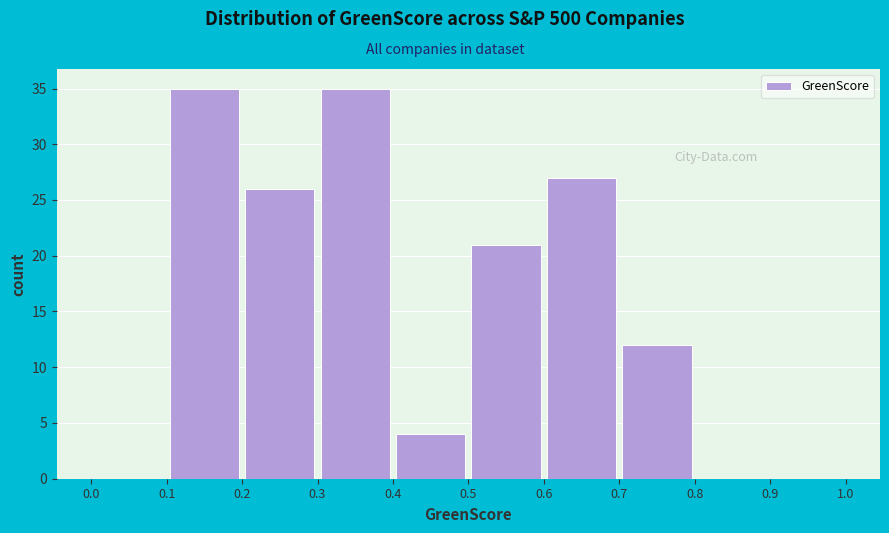

How tall is the bar that spans 0.3 to 0.4 on the x-axis? The values are not printed on the chart, so give them approximately, as read against the axis.

35